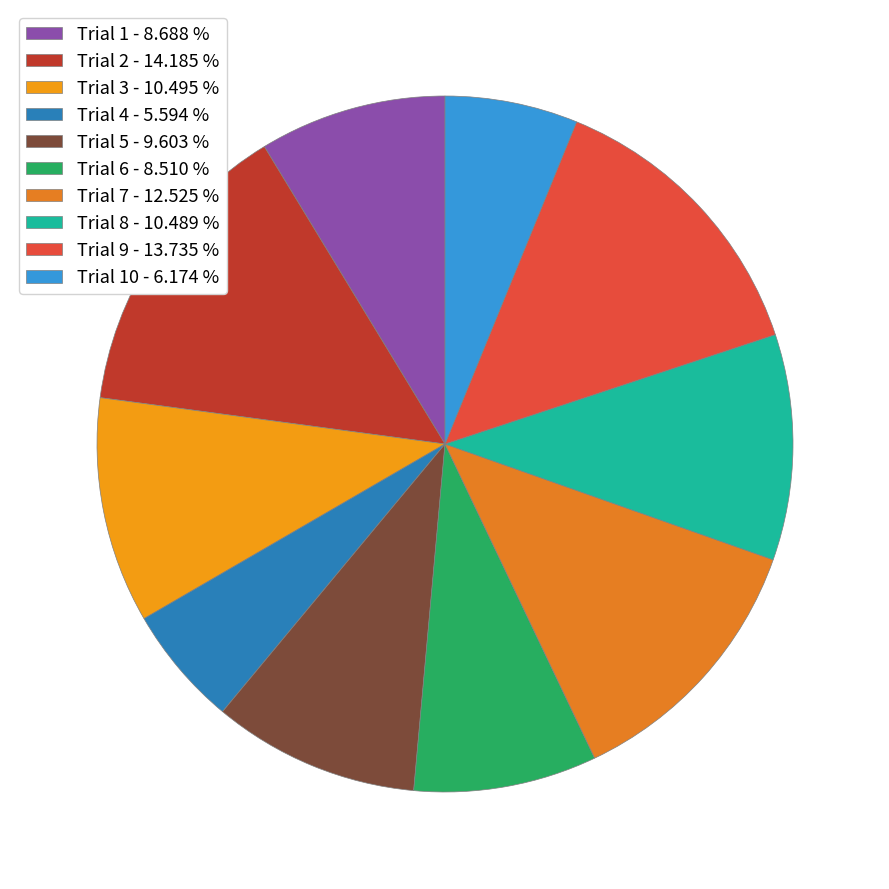

Which category has the smallest portion of the pie?

Trial 4 - 5.594 %